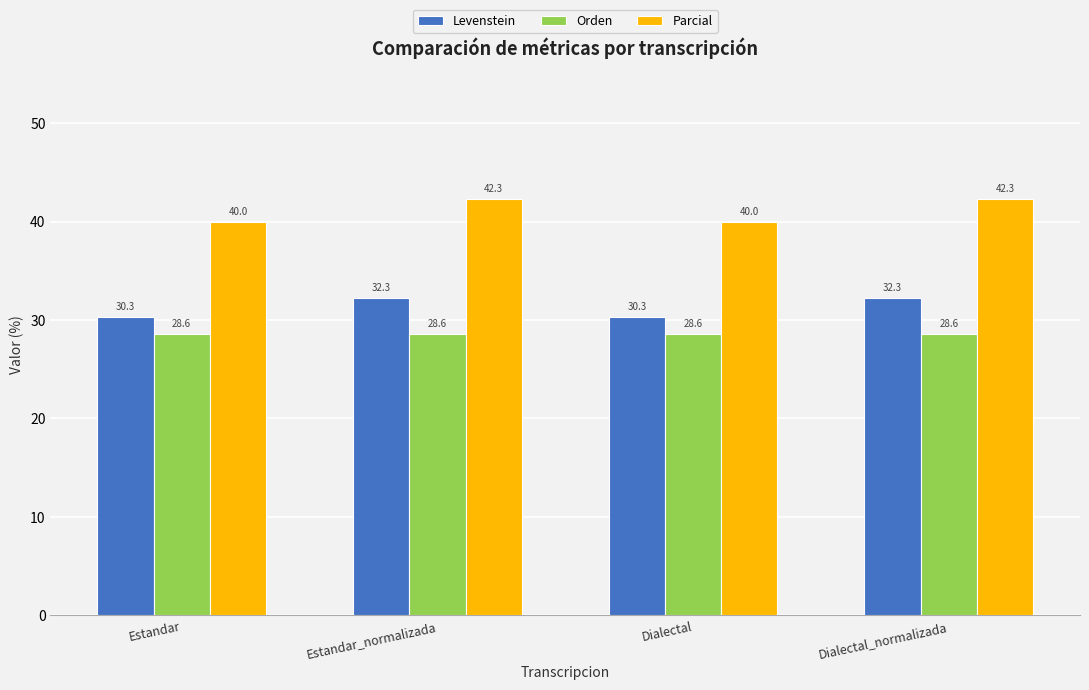

How many bars are there in each group?

3